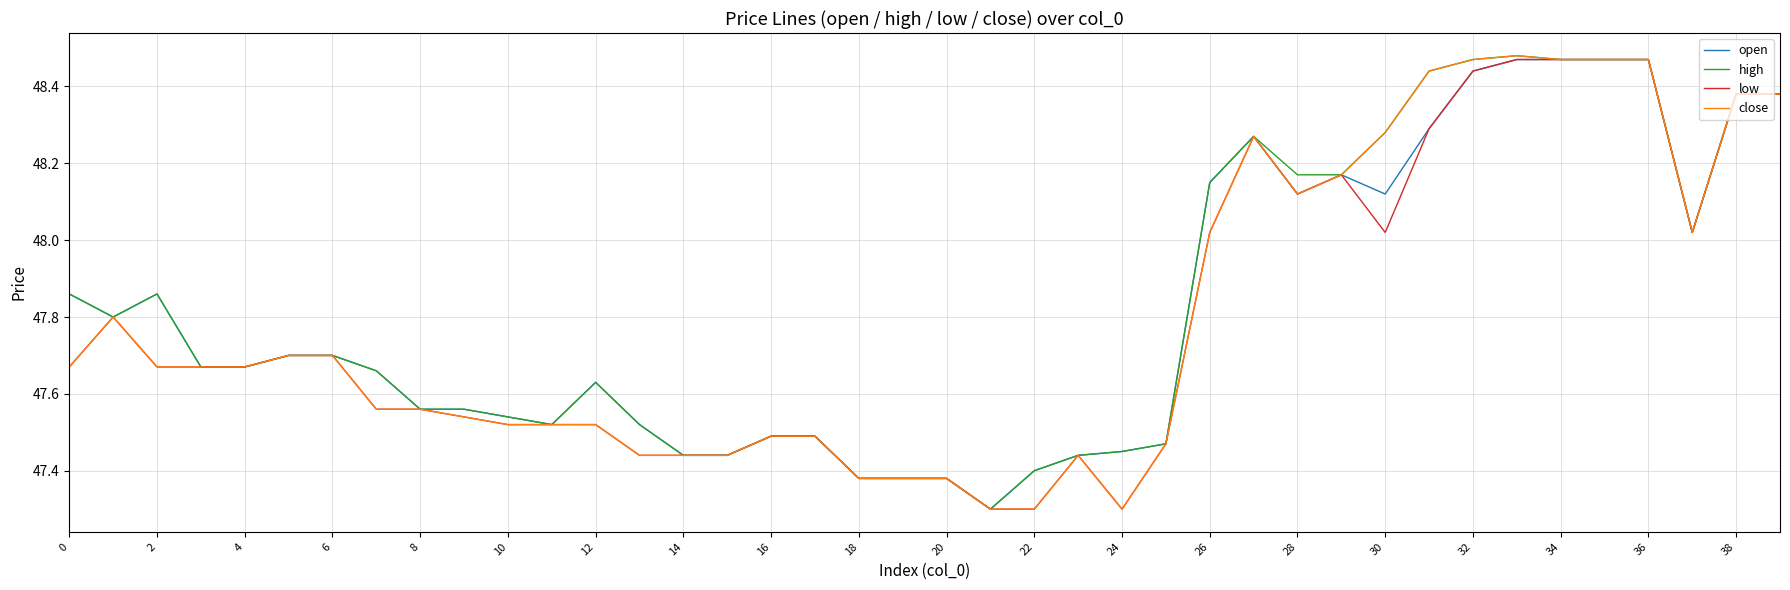

Does the chart have visible grid lines?

Yes